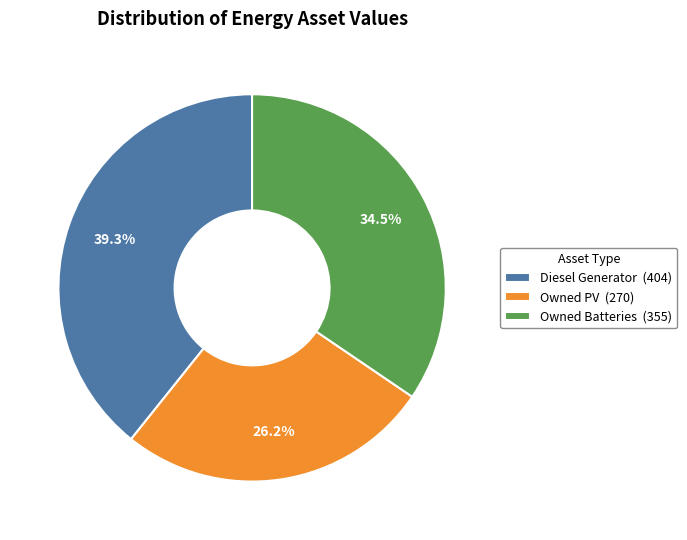

What is the smallest slice in the pie chart?

Owned PV